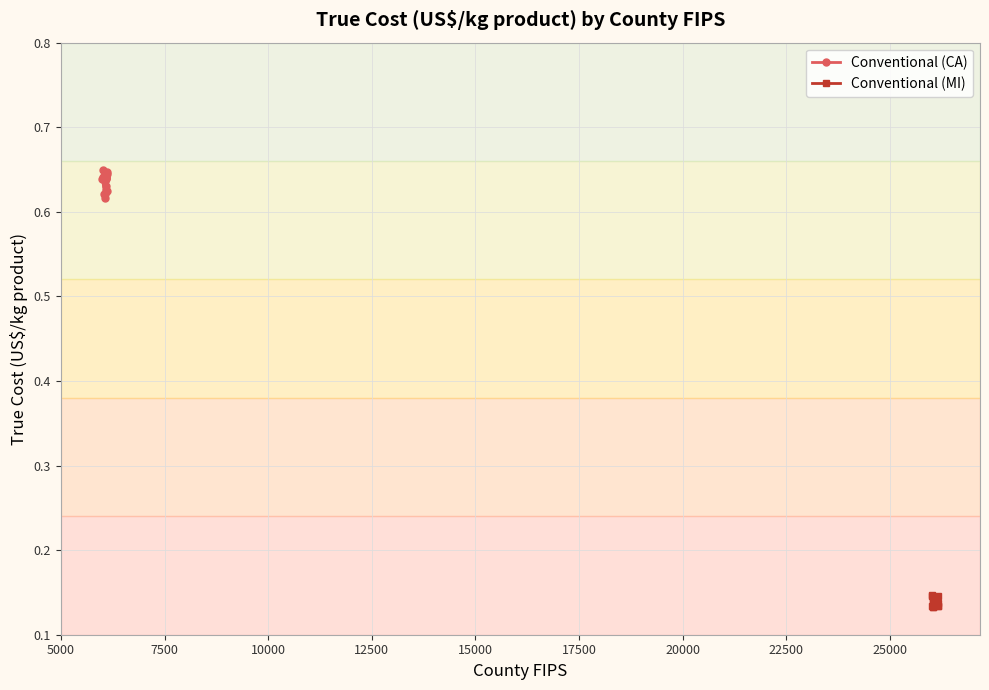

Count the Conventional (CA) values in the range 0 to 1.

20